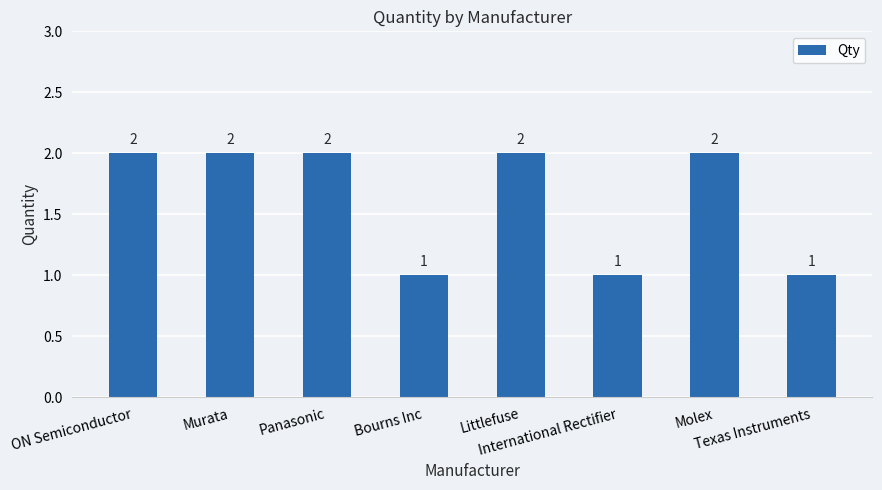

How many values are between 1 and 2?

8